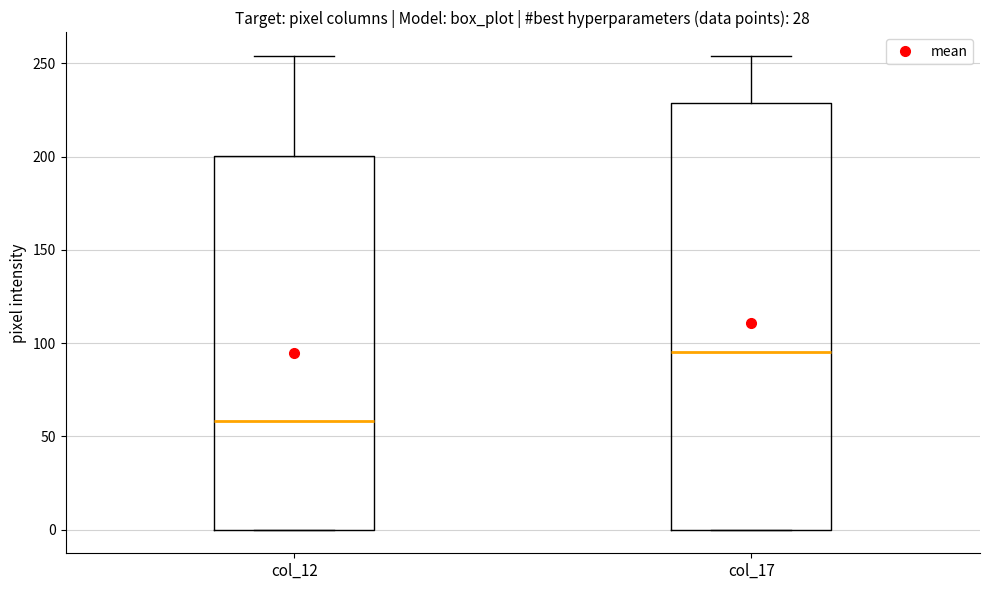

Reading left to right, read every box against the y-axis: the position of its median line, the range the box covers, and the ends of its whiskers. The values are not printed on the chart, so give them approximately, as read against the axis.

col_12: median 60, box 0 to 200, whiskers 0 to 255
col_17: median 95, box 0 to 230, whiskers 0 to 255